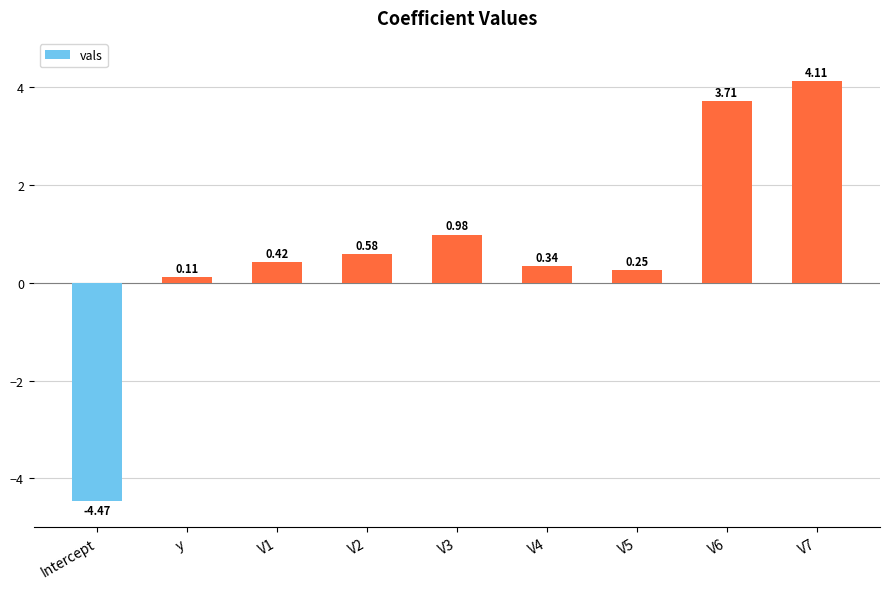

How many positive values are there?

8